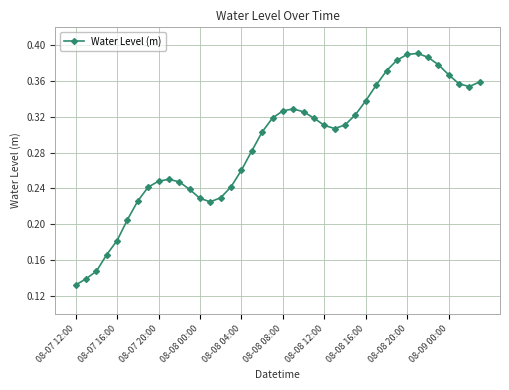

What is the sum of all values?

11.5